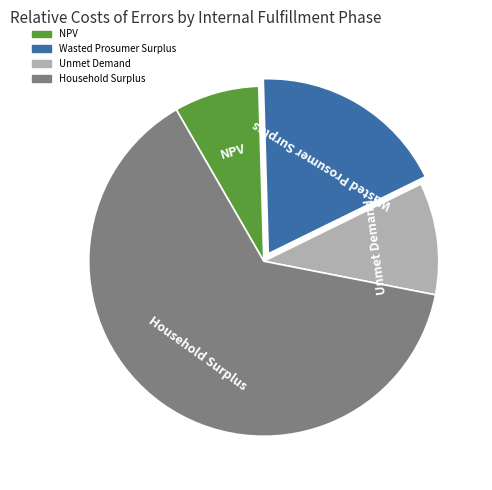

Is there a majority slice in this chart?

Yes